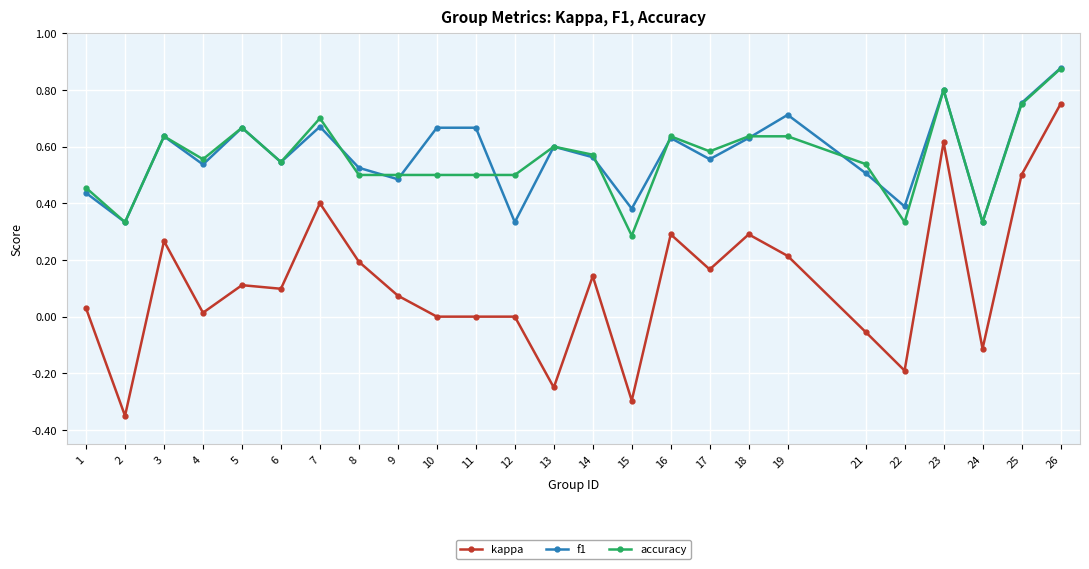

True or false: f1 has more than 2 points higher than both neighbors.

True